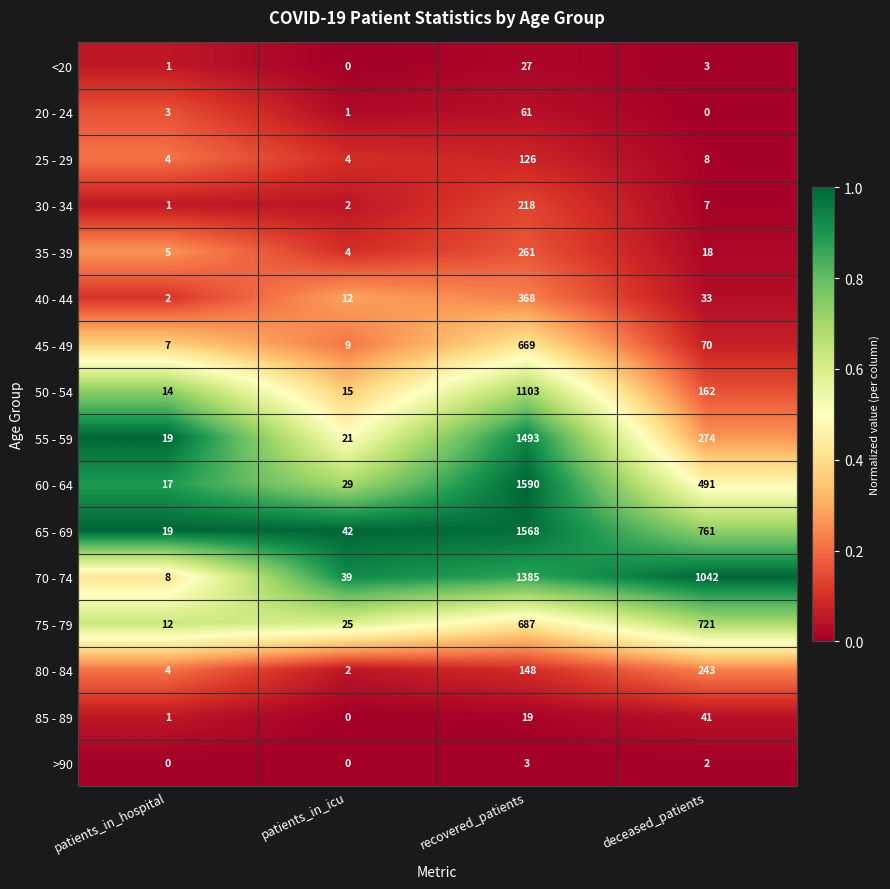

At deceased_patients, list the series in order from smallest to largest.

20 - 24, >90, <20, 30 - 34, 25 - 29, 35 - 39, 40 - 44, 85 - 89, 45 - 49, 50 - 54, 80 - 84, 55 - 59, 60 - 64, 75 - 79, 65 - 69, 70 - 74